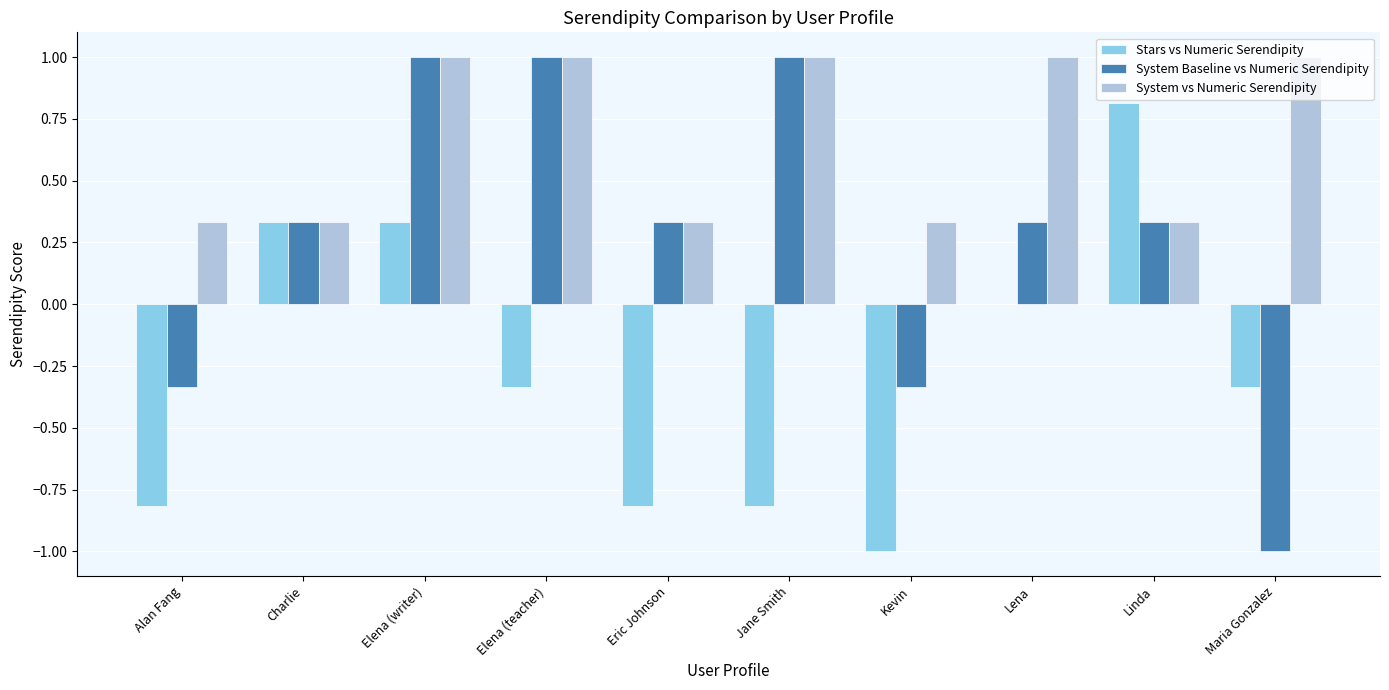

Which series changed the most between Eric Johnson and Kevin?

System Baseline vs Numeric Serendipity